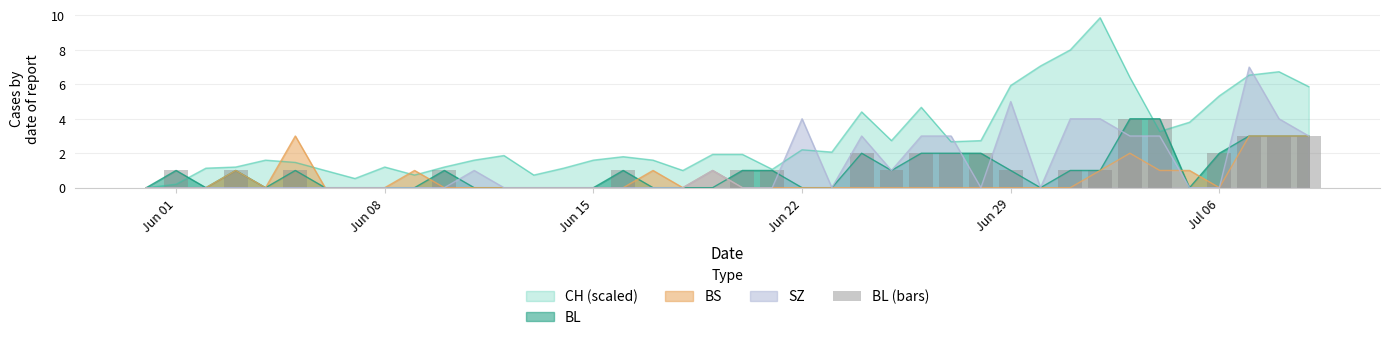

How many bars are there in total?

40